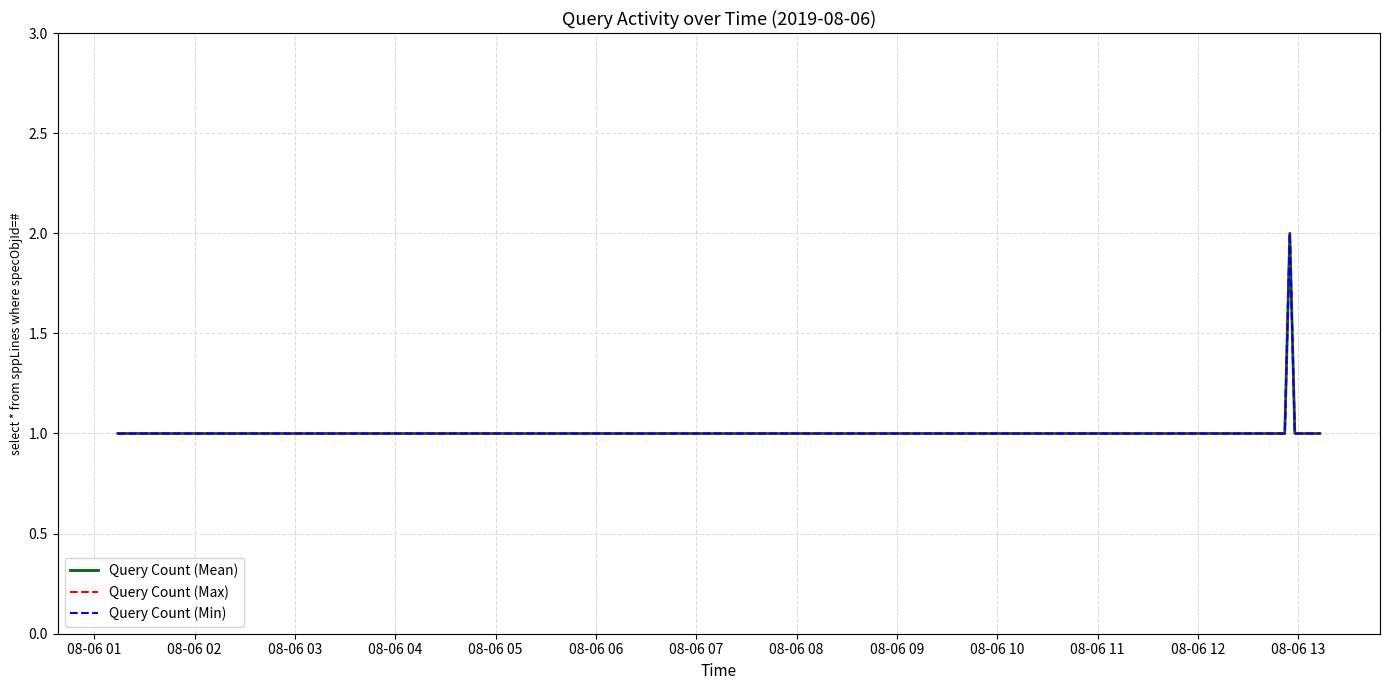

Reading left to right, what are all the values shown in this chart?

Query Count (Mean): 1	1	1	1	1	1	1	1	1	1	1	1	1	1	1	1	1	1	1	1	1	1	1	1	1	1	1	1	1	1	1	1	1	2	1	1	1	1	1	1
Query Count (Max): 1	1	1	1	1	1	1	1	1	1	1	1	1	1	1	1	1	1	1	1	1	1	1	1	1	1	1	1	1	1	1	1	1	2	1	1	1	1	1	1
Query Count (Min): 1	1	1	1	1	1	1	1	1	1	1	1	1	1	1	1	1	1	1	1	1	1	1	1	1	1	1	1	1	1	1	1	1	2	1	1	1	1	1	1